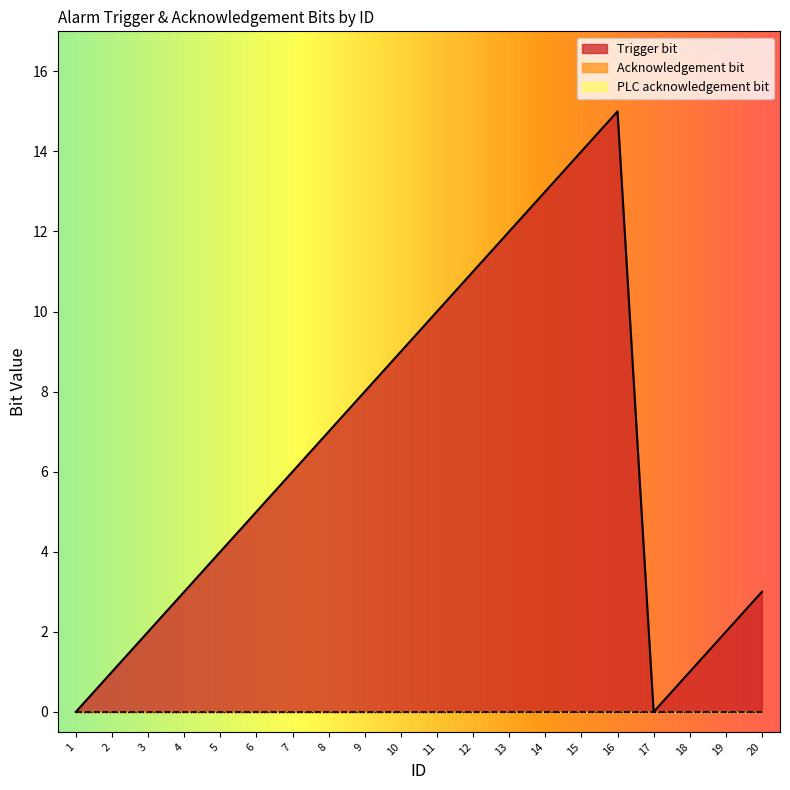

Which category has the lowest value in the Acknowledgement bit series?

1